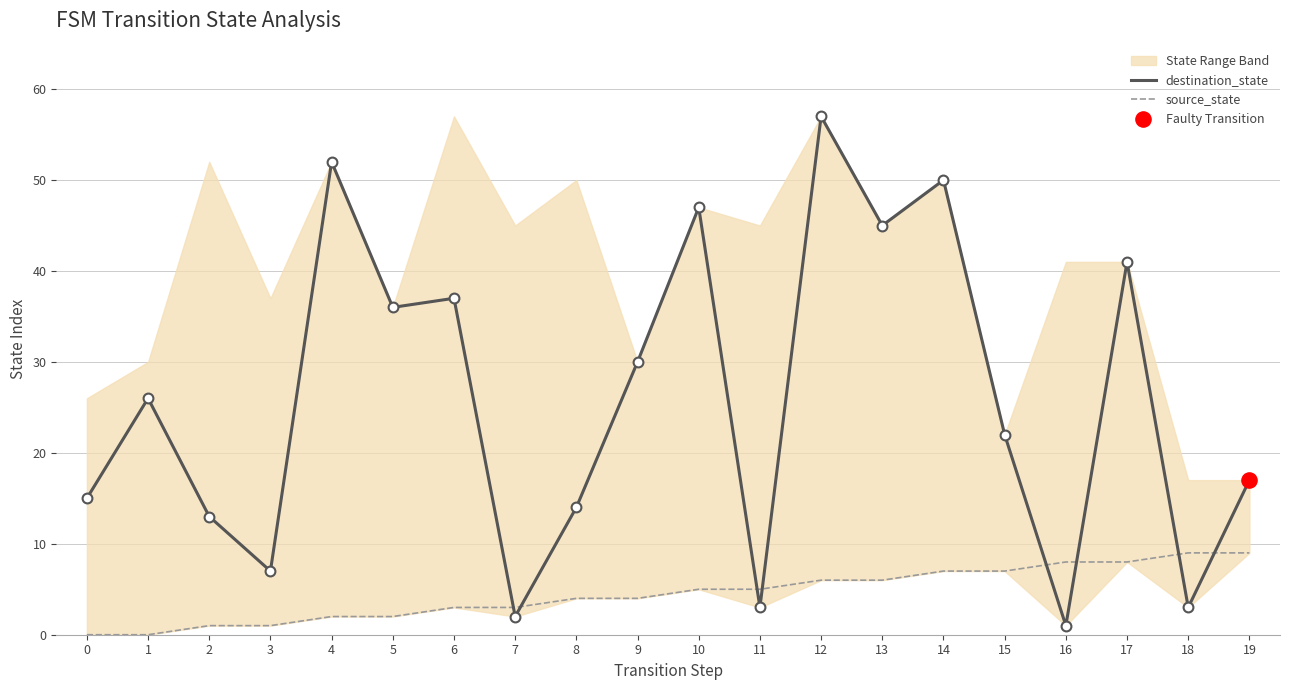

Which series has the largest Y range (max minus min)?

destination_state